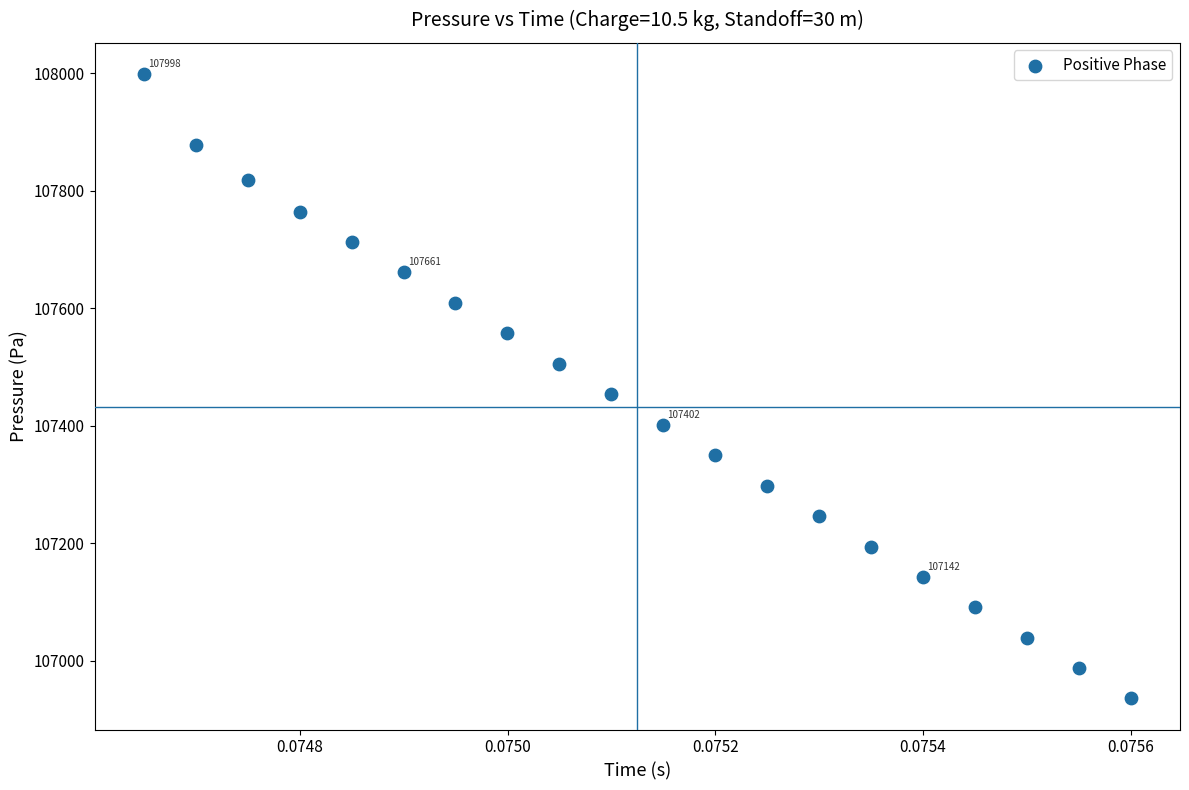

What Y value in the scatter plot is closest to 107466?

107453.7